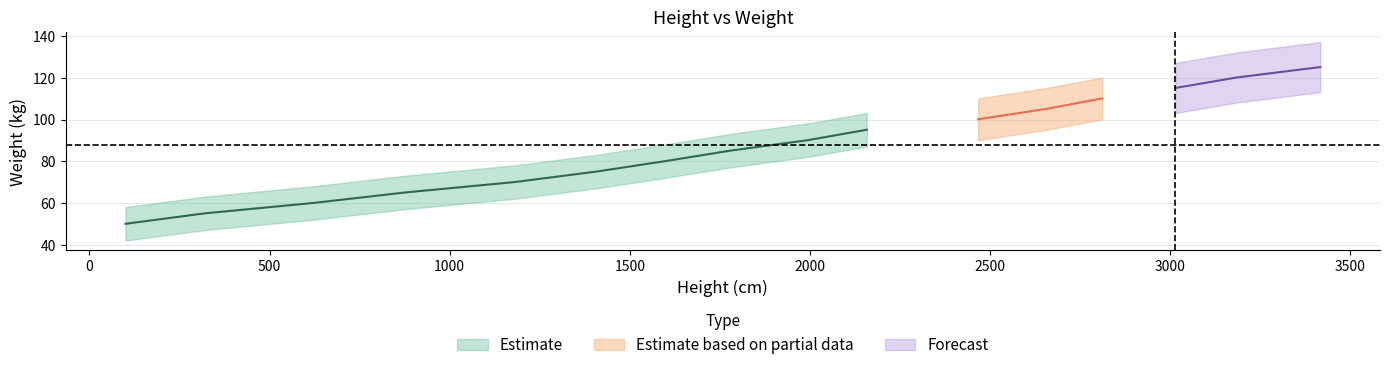

Does the chart display data point markers on the line(s)?

No